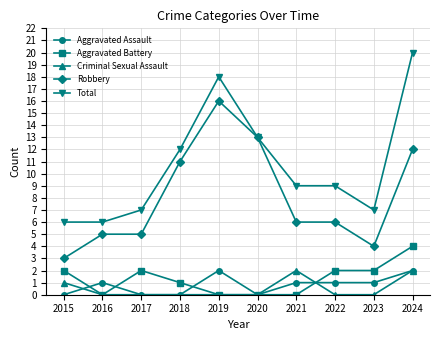

Is it true that Criminal Sexual Assault equals 2 at 2015?

False